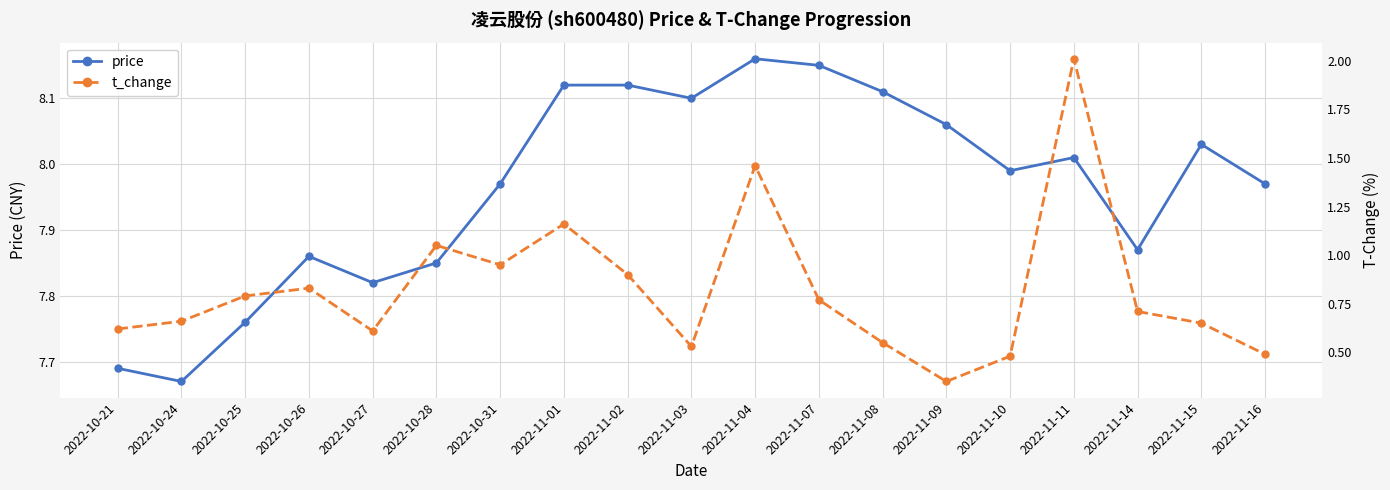

How many lines are shown in the chart?

2